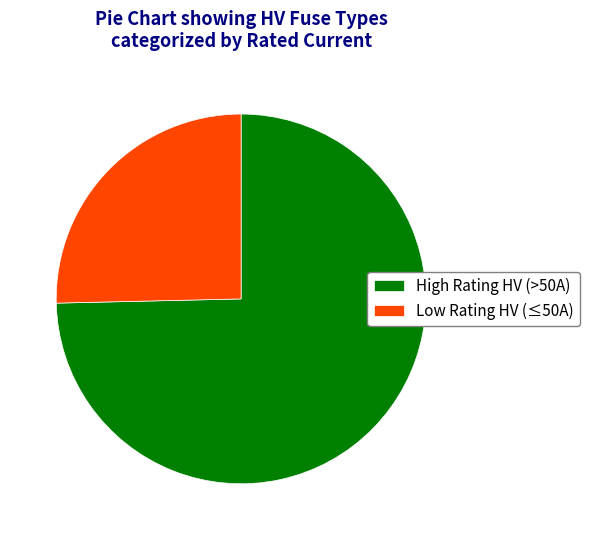

What is the smallest slice in the pie chart?

Low Rating HV (≤50A)